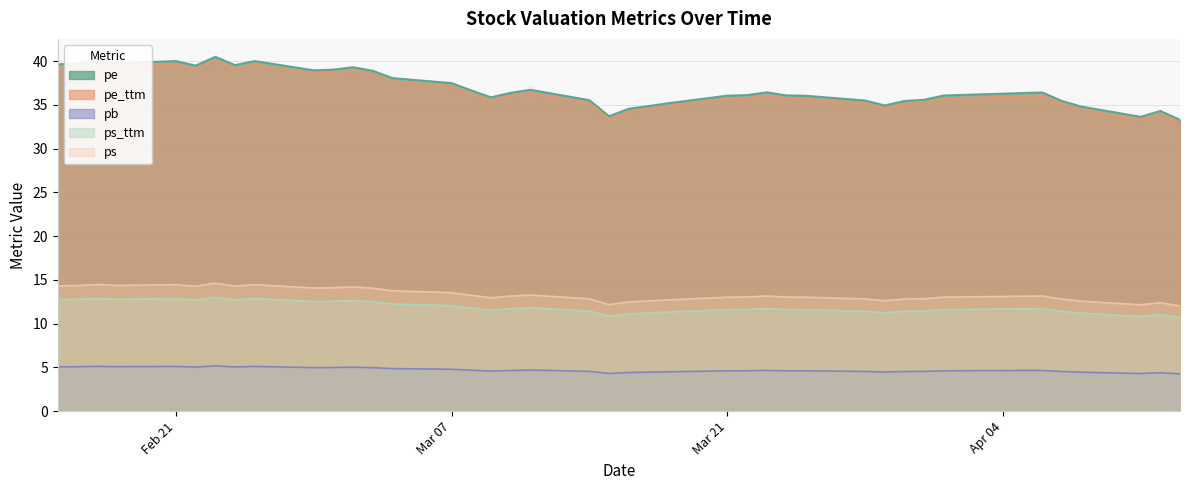

How many interior local peaks does the ps_ttm series have?

9